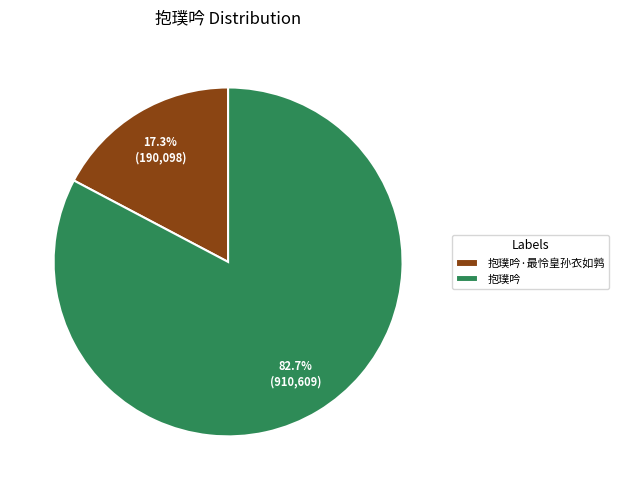

What percentage is NOT represented by 抱璞吟?

17.3%